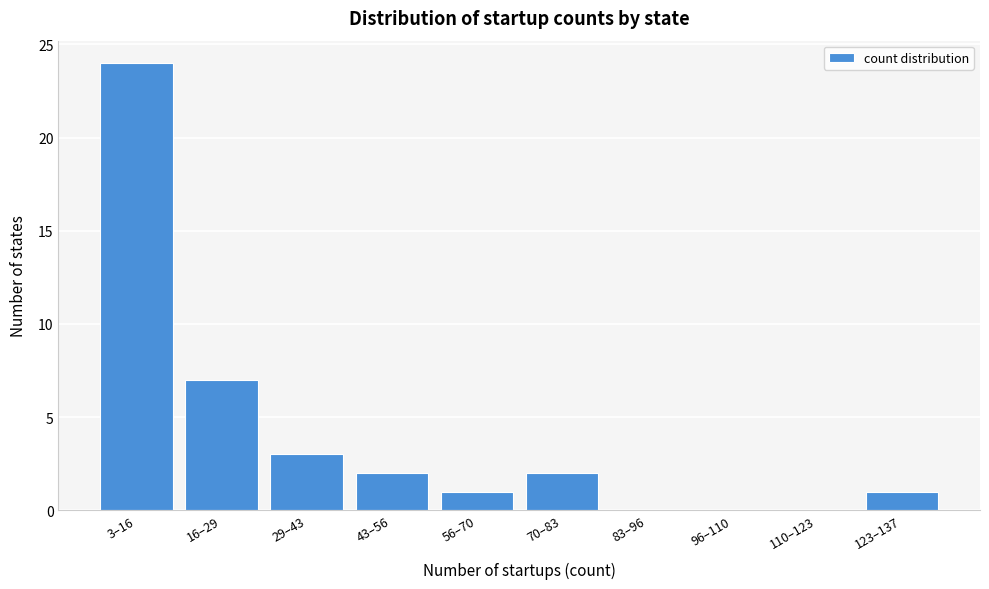

Reading left to right, transcribe all the data shown in this chart.

3–16=24	16–29=7	29–43=3	43–56=2	56–70=1	70–83=2	83–96=0	96–110=0	110–123=0	123–137=1